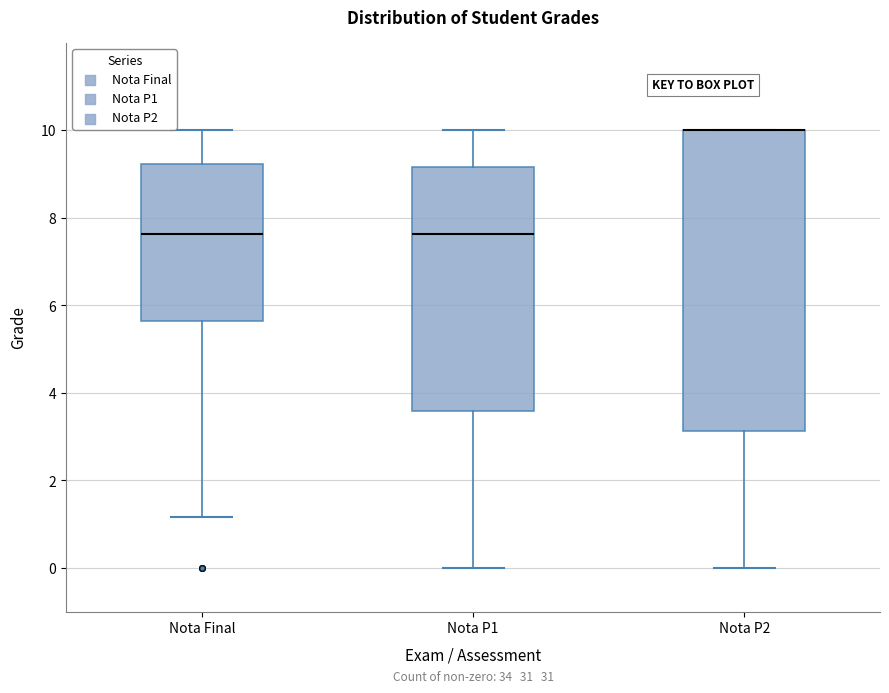

Where does the upper whisker of the box for Nota P1 end on the y-axis? The values are not printed on the chart, so give them approximately, as read against the axis.

10.0